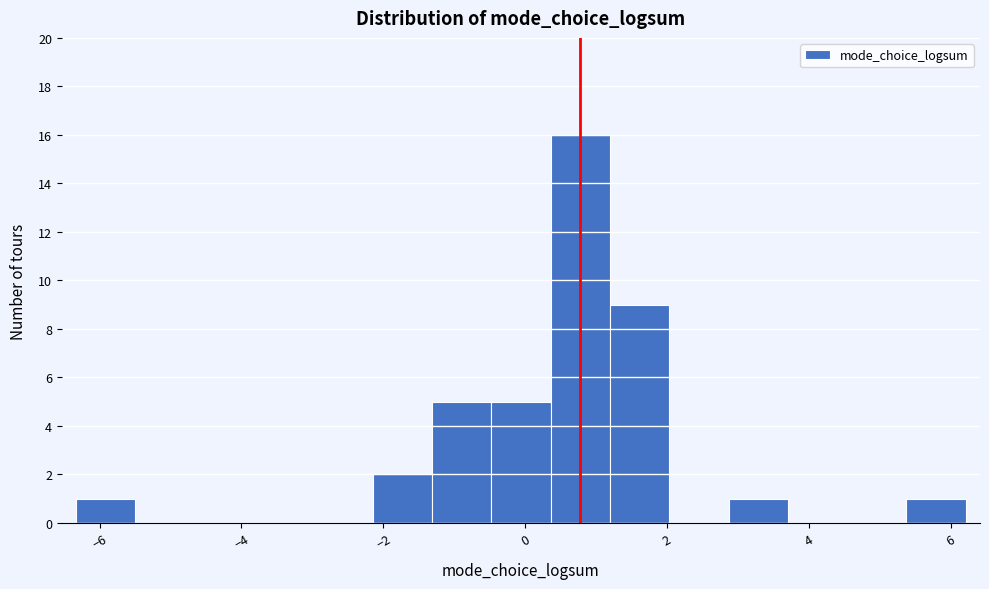

How tall is the bar that spans 5.4 to 6.2 on the x-axis? Neither the bar edges nor the heights are printed on the chart, so give them approximately, as read against the axes.

1